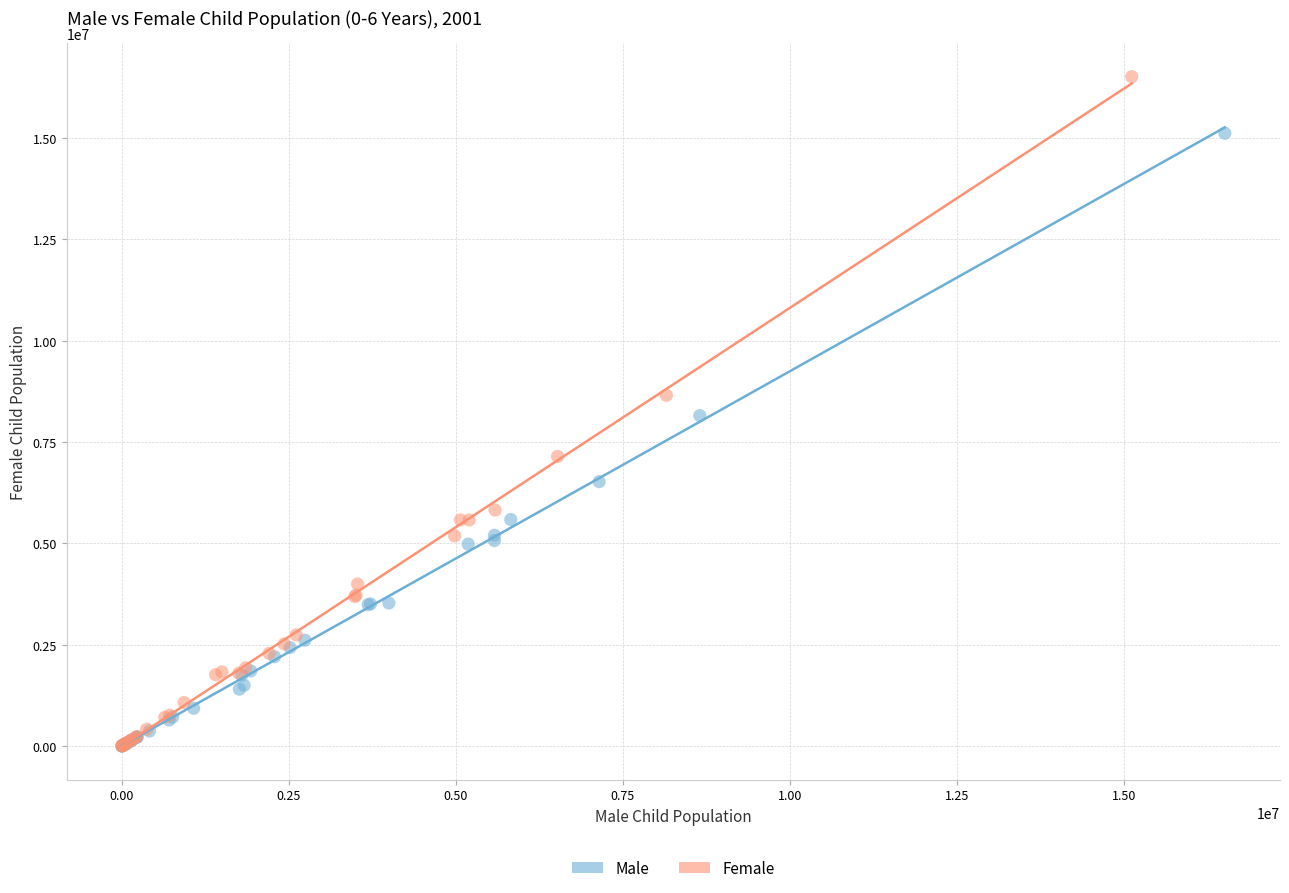

Which series has the largest Y range (max minus min)?

Female